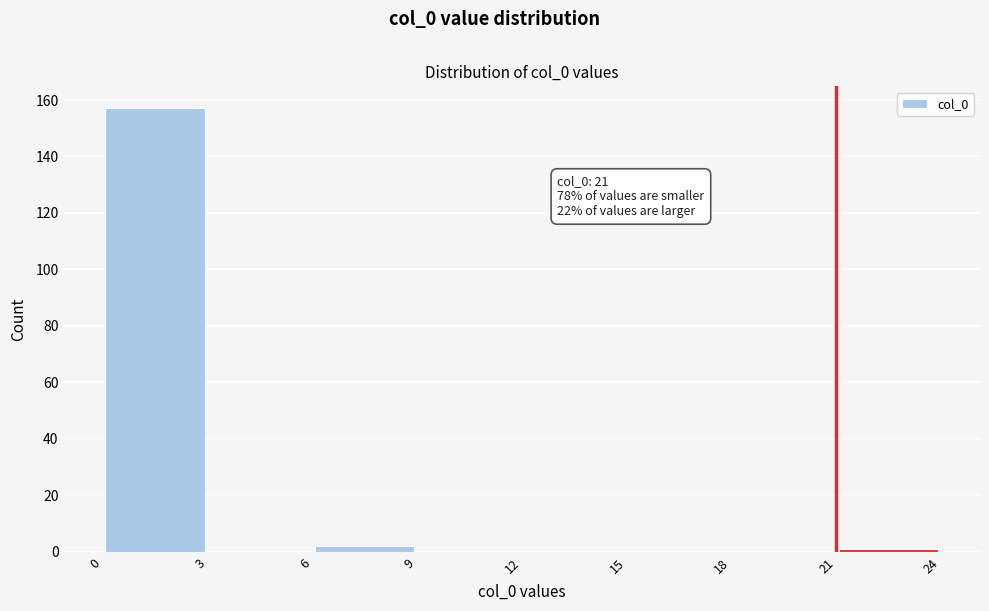

Which range on the x-axis has the tallest bar?

0 to 3